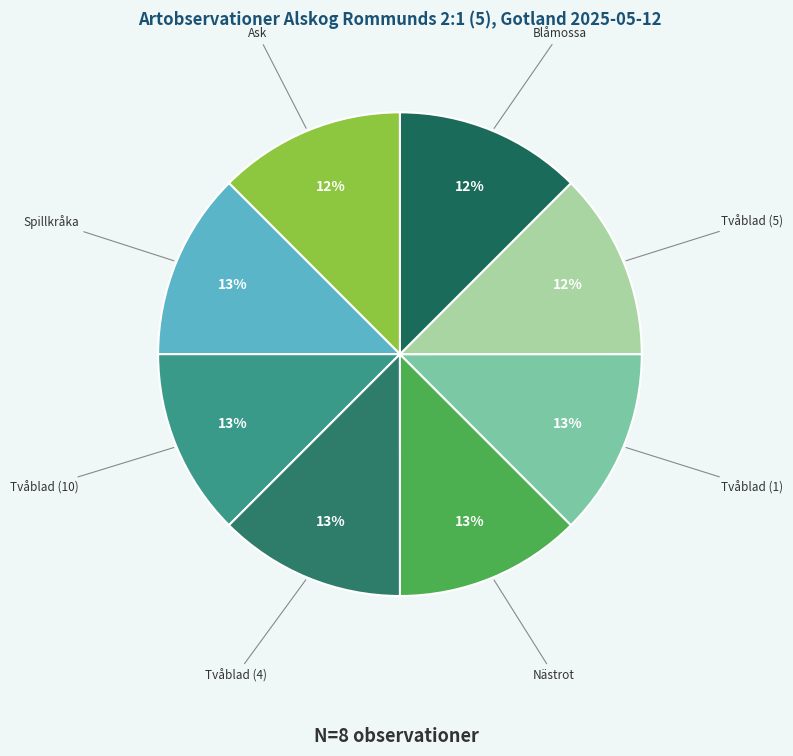

What percentage is the Tvåblad (4) slice, to the nearest percent?

13%